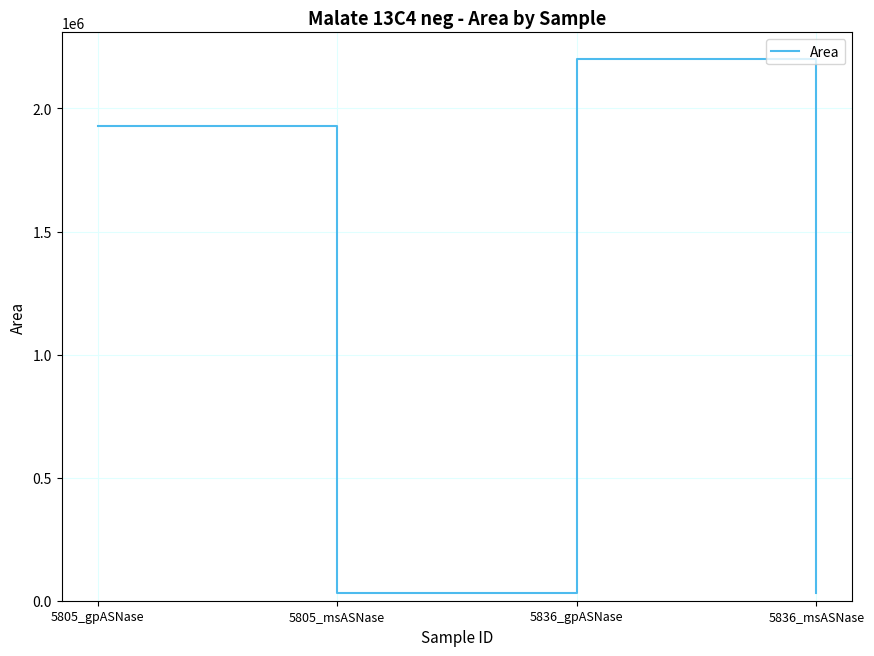

What is the greatest value displayed?

2200922